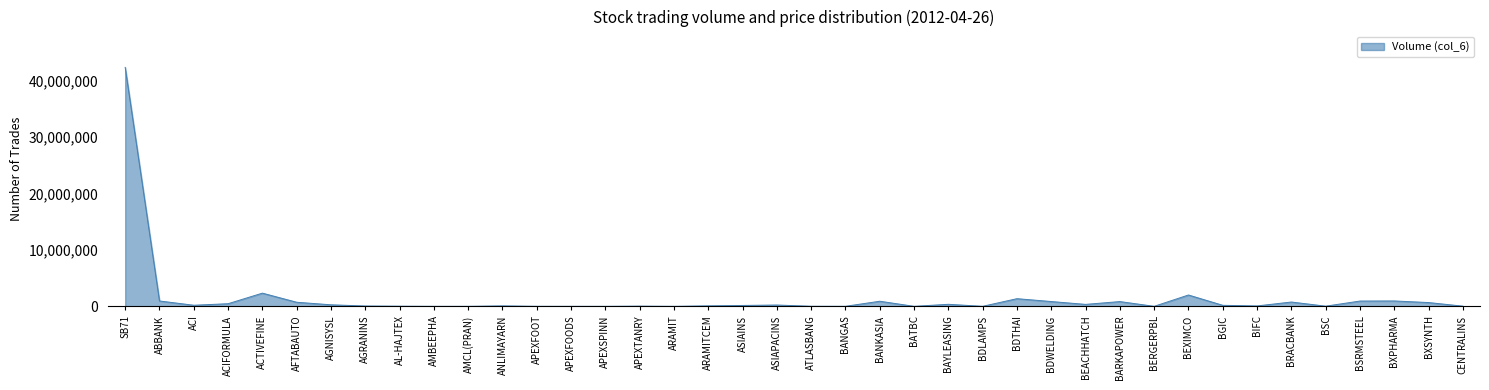

What is the maximum value shown in the chart?

42379300